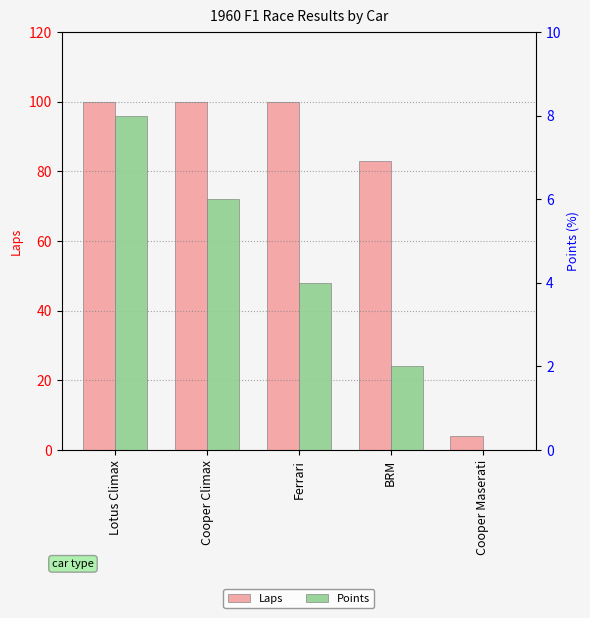

Is it true that Laps equals 56 at Lotus Climax?

False